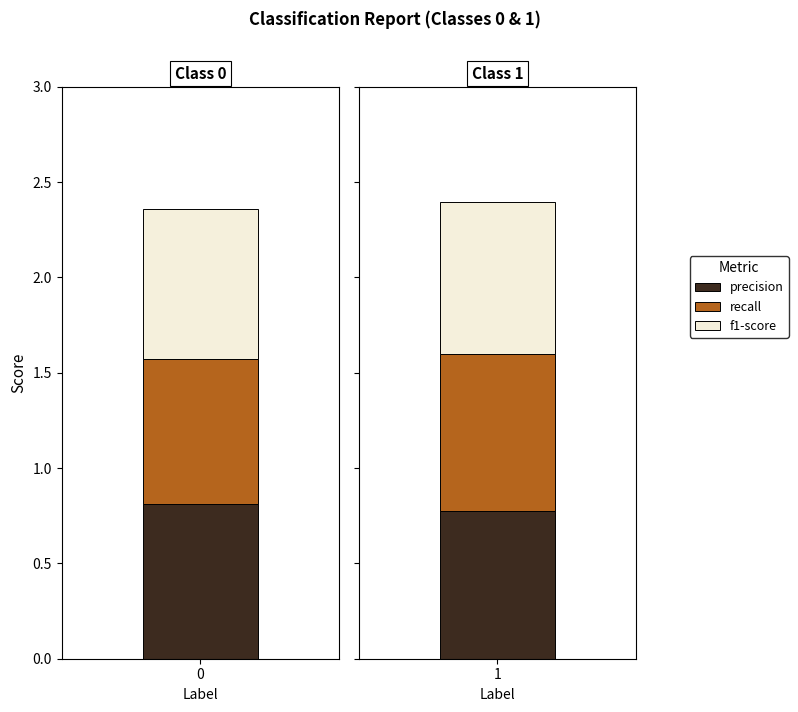

What is the sum of all f1-score values?

1.6